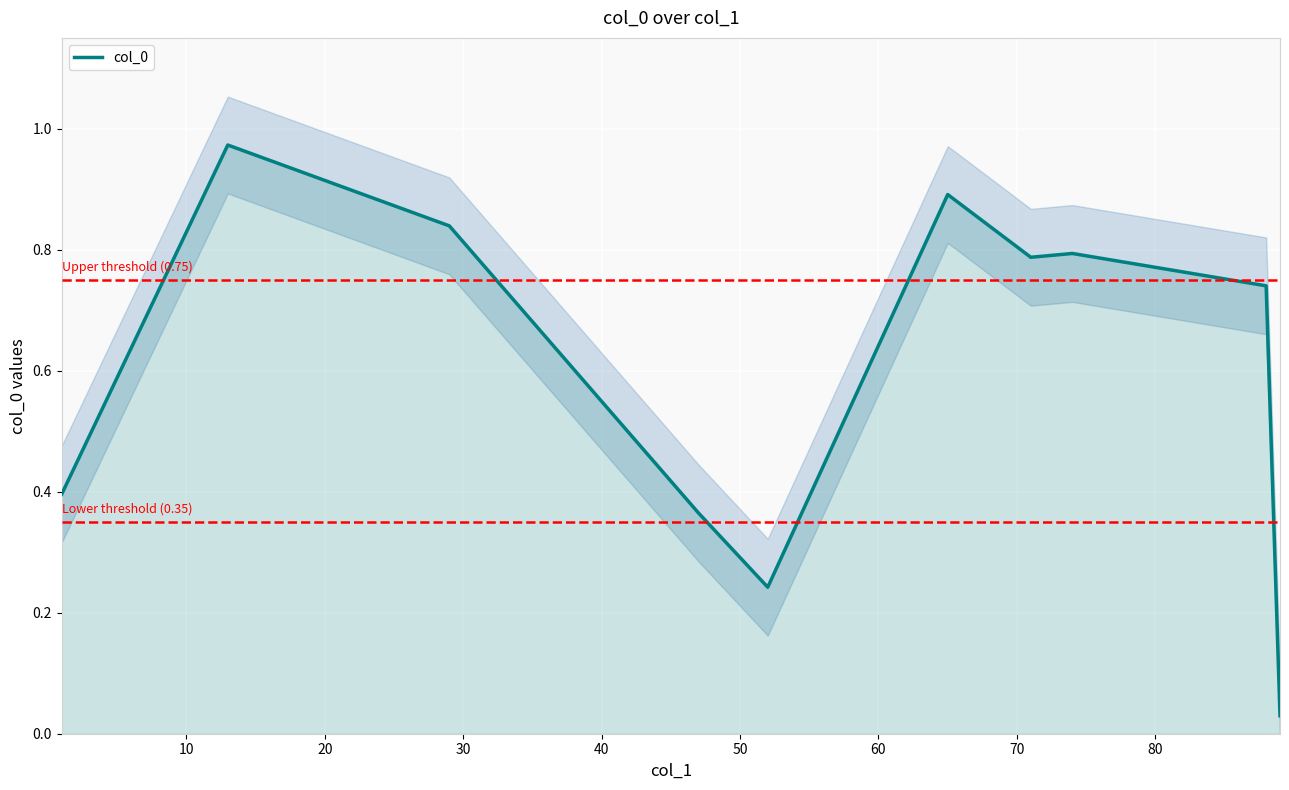

What is the difference between the maximum and minimum values?

0.9